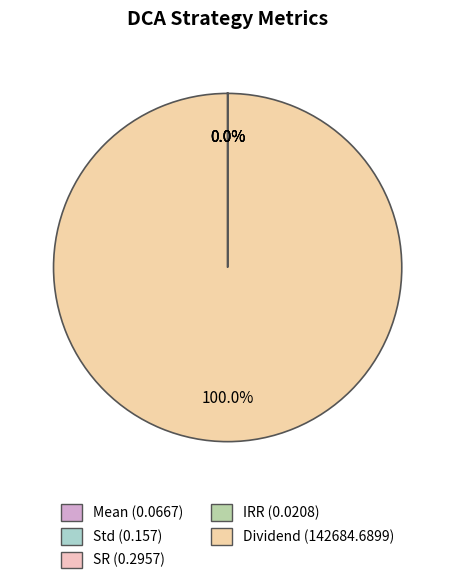

Does any single category account for the majority?

Yes